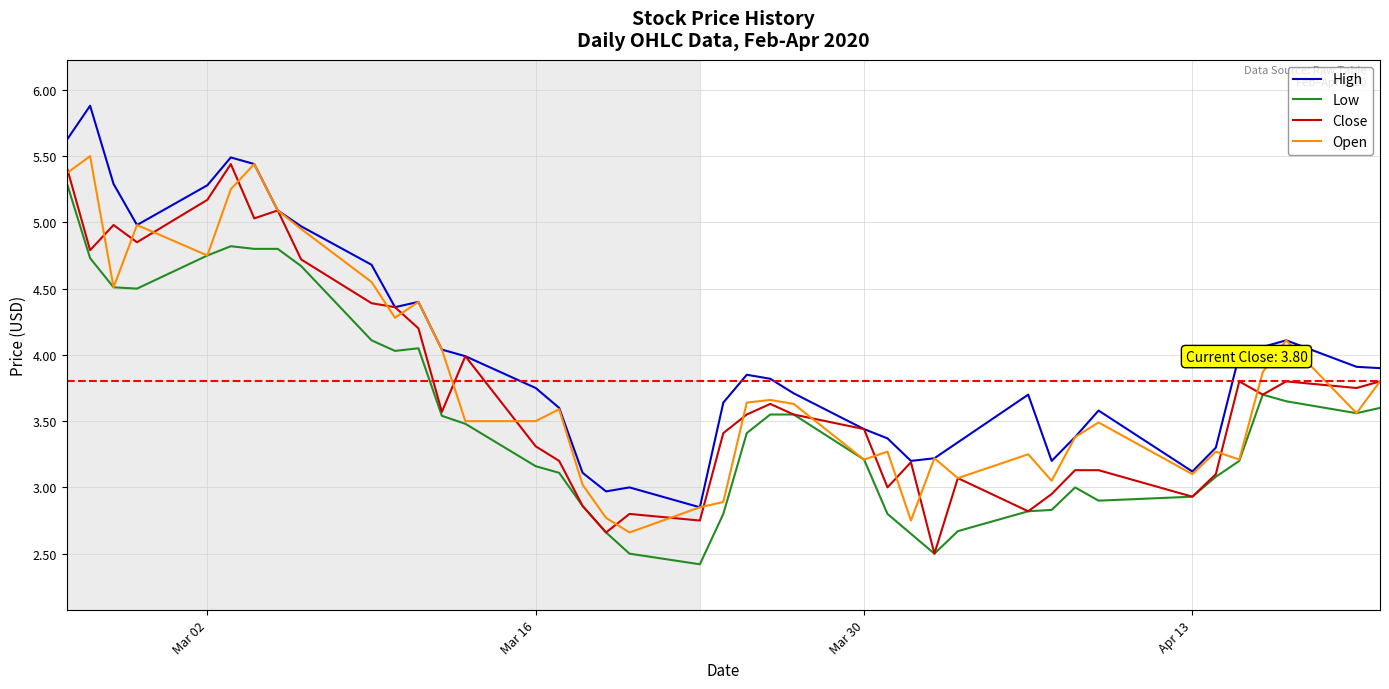

Which series has the largest range (max minus min)?

High